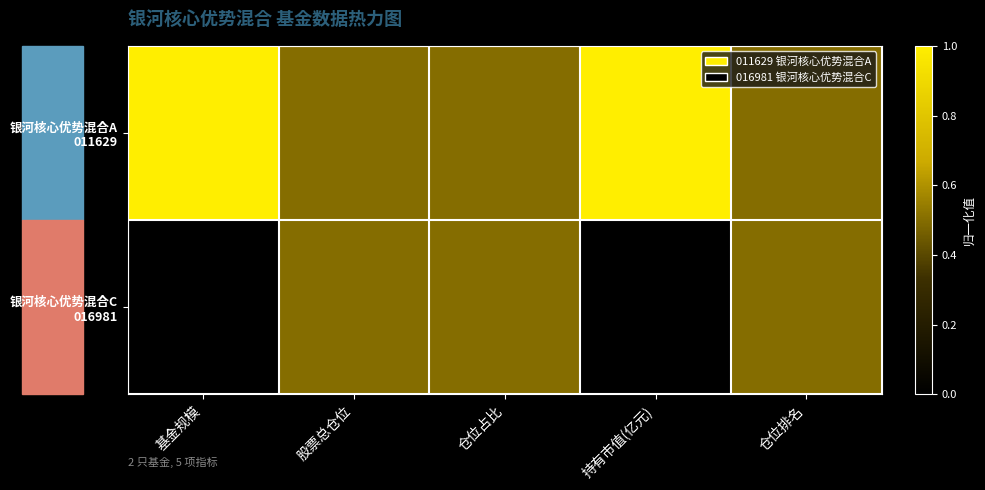

Between 股票总仓位 and 仓位排名, which is larger?

股票总仓位